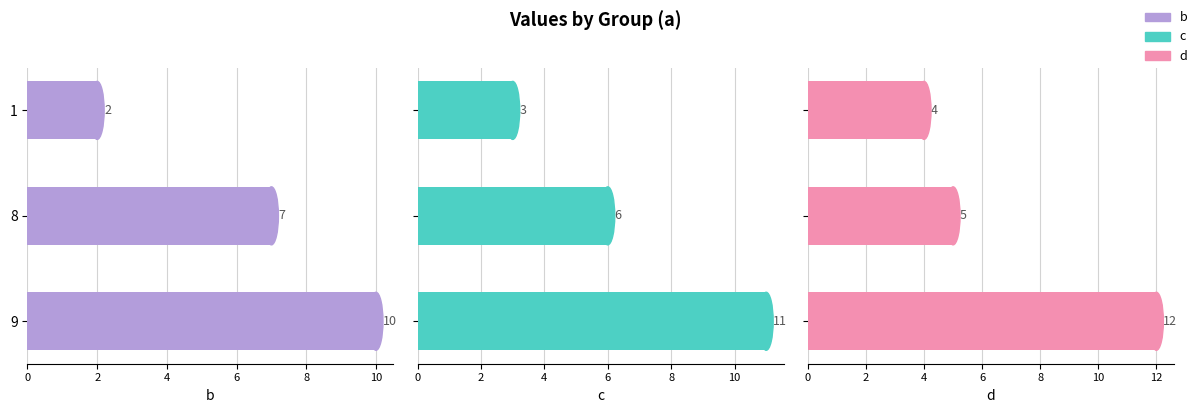

Which has a higher value, 1 or 9?

9